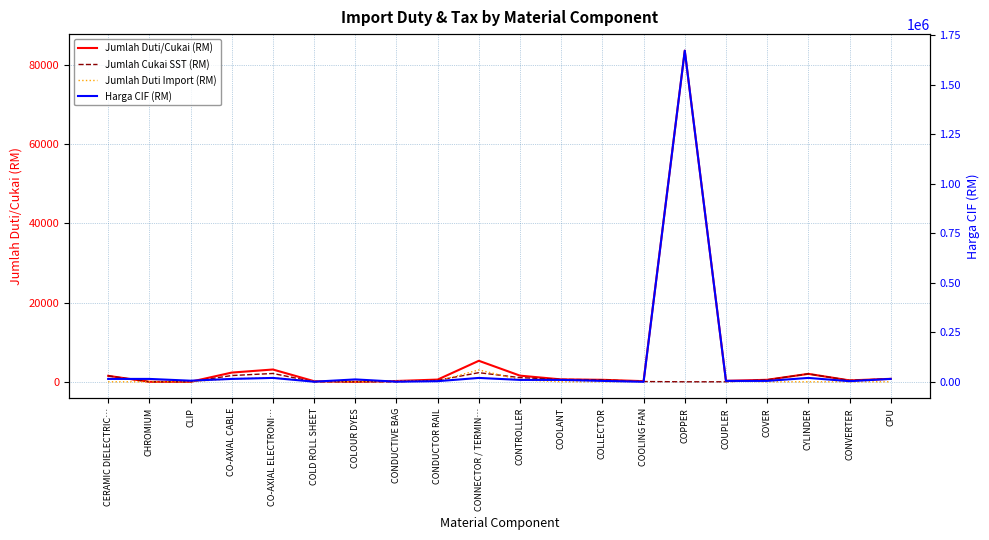

What is the sum of all Jumlah Cukai SST (RM) values?

13663